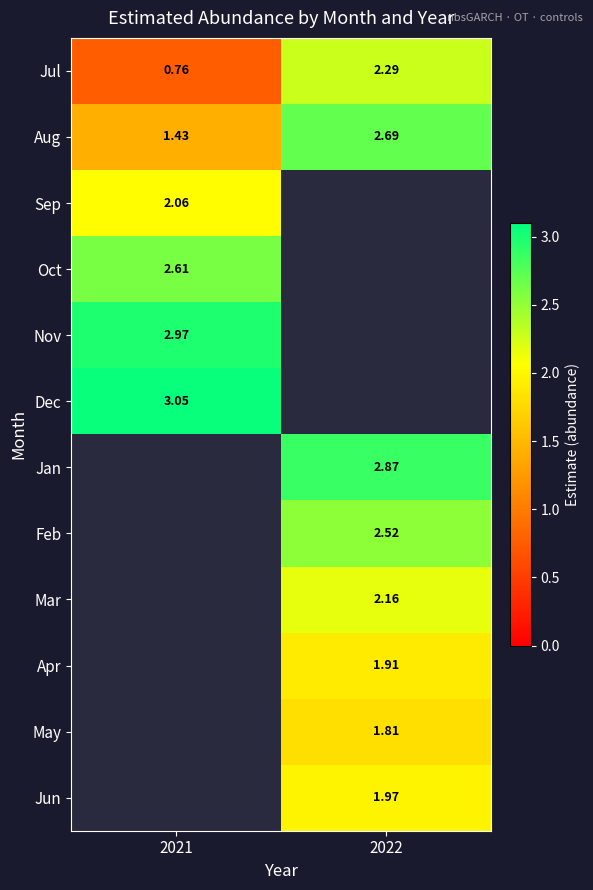

What is the difference between the Aug values at 2021 and 2022?

1.3